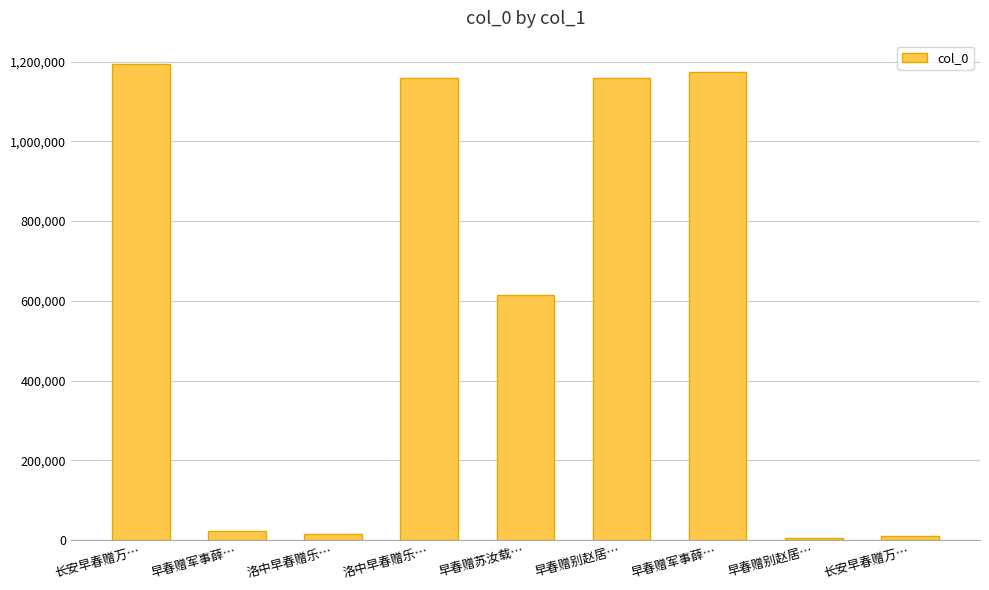

List the labels in order of value, smallest first.

早春赠别赵居…, 长安早春赠万…, 洛中早春赠乐…, 早春赠军事薛…, 早春赠苏汝载…, 早春赠别赵居…, 洛中早春赠乐…, 早春赠军事薛…, 长安早春赠万…